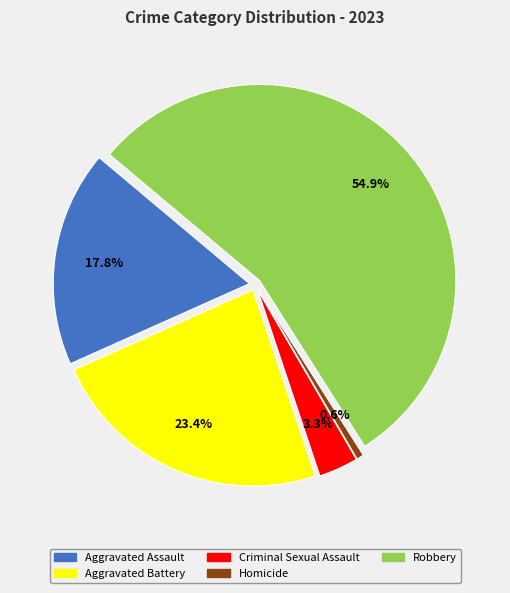

Is the sum of Robbery and Criminal Sexual Assault greater than half?

Yes